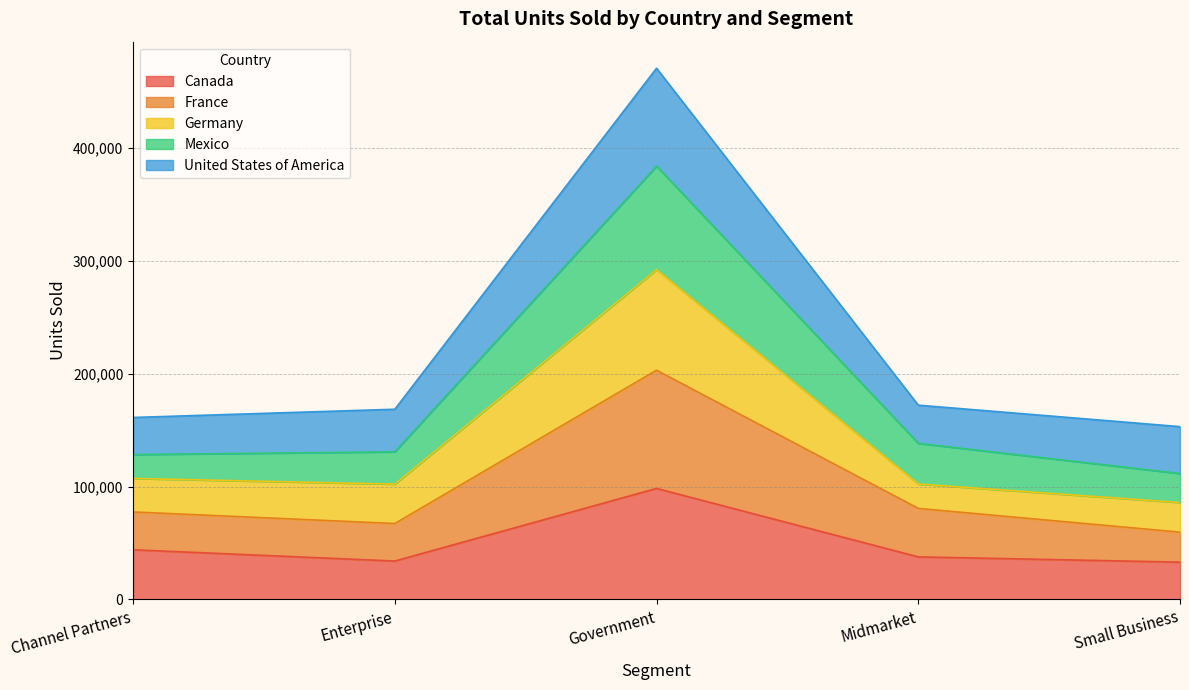

The Canada series shows 98412.0 at Government. True or false?

True